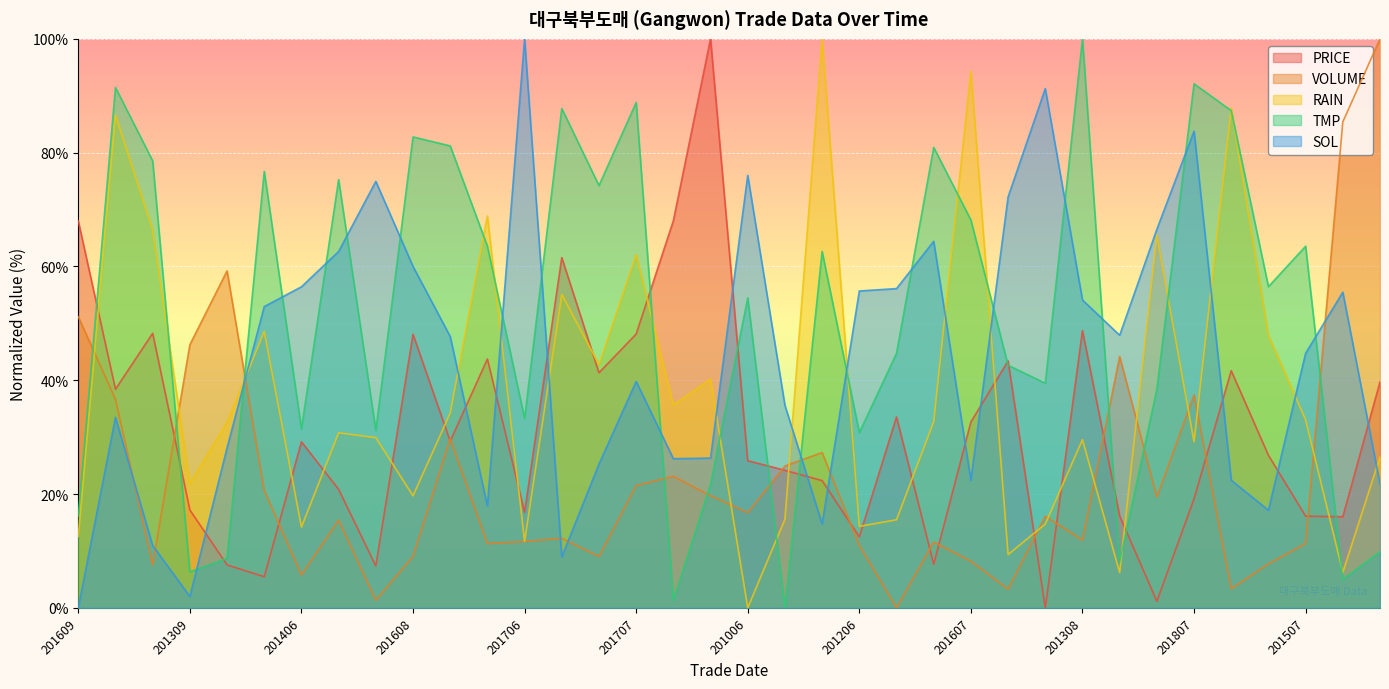

What is the value of the SOL point at the 28th from the left?

54.1